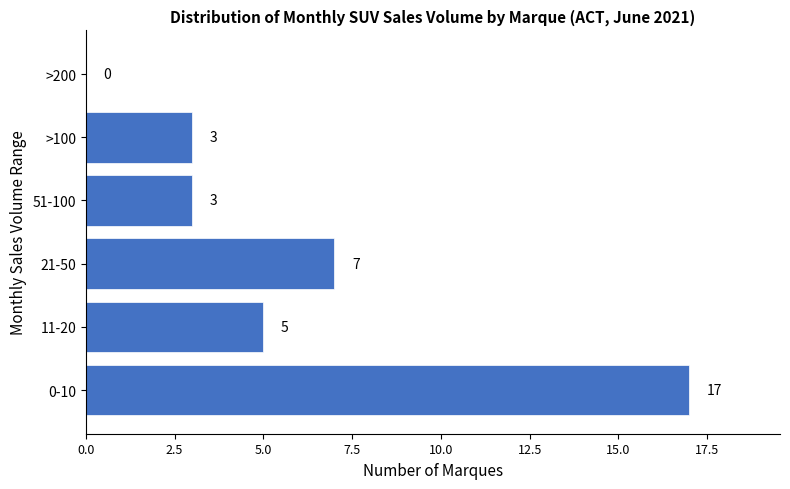

Reading bottom to top, extract all data points from this chart.

0-10=17	11-20=5	21-50=7	51-100=3	>100=3	>200=0